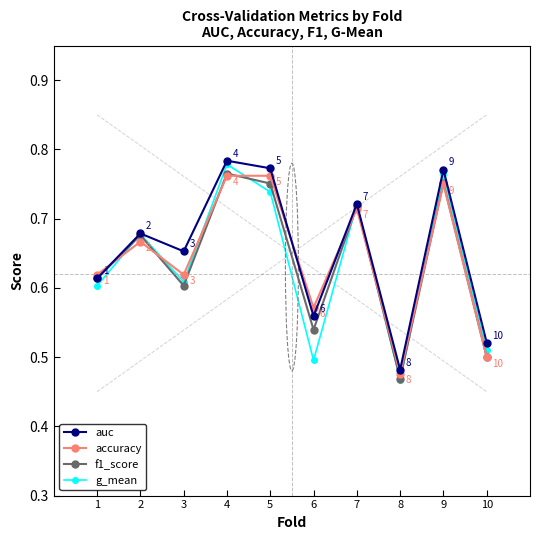

Which series has the largest total across all categories?

auc